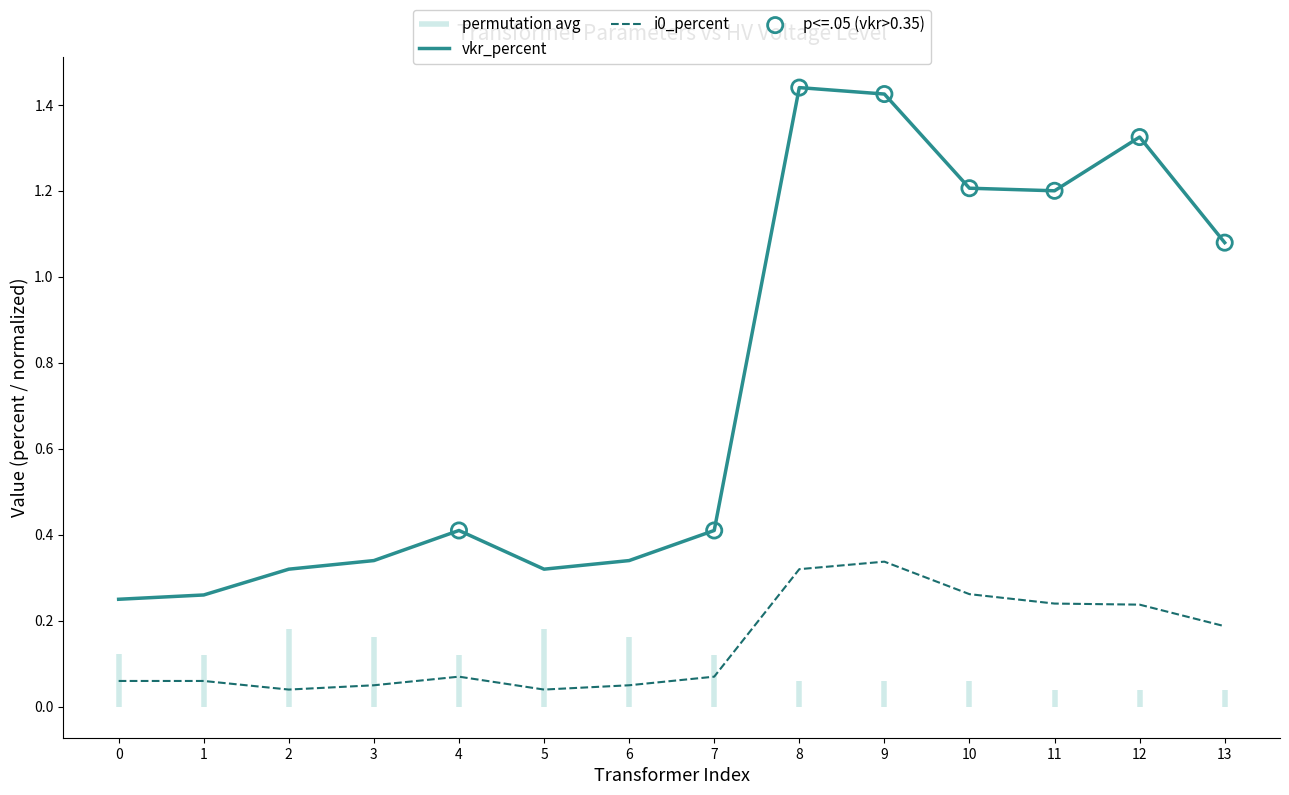

Which series reaches the minimum Y coordinate?

i0_percent